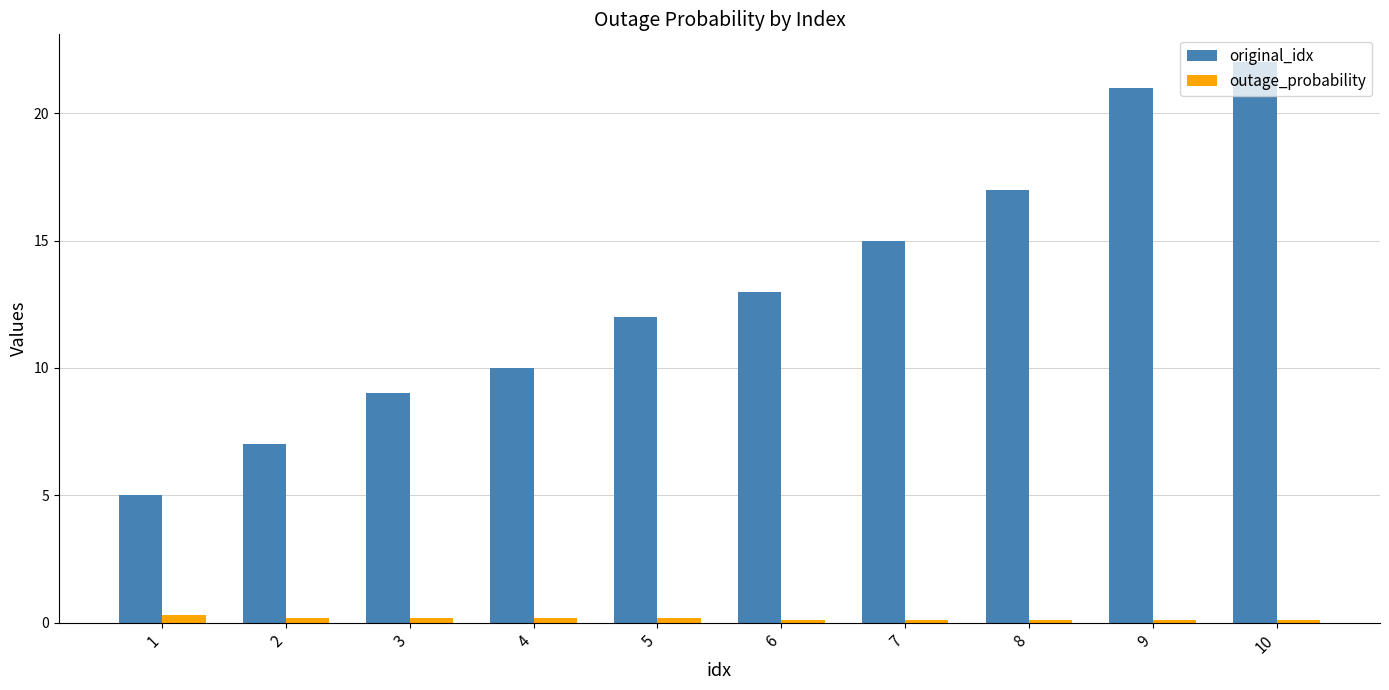

What is the total value across all series at 7?

15.1